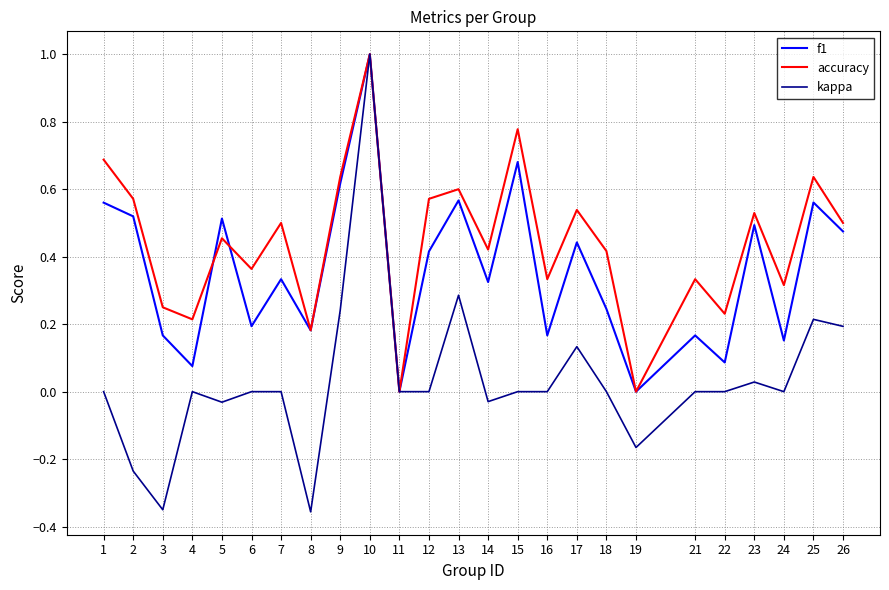

Which series changed the most between 10 and 19?

kappa